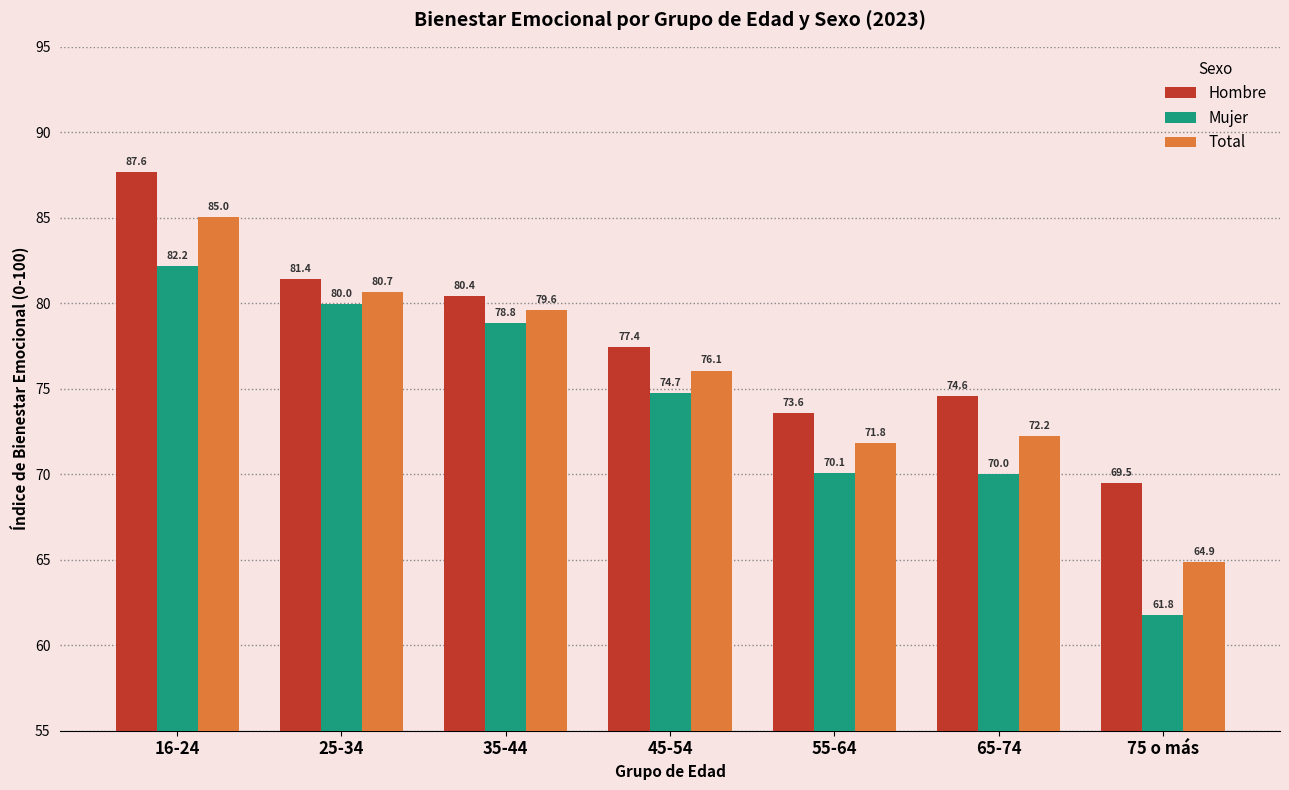

What is the difference between the highest and lowest values at 55-64?

3.5